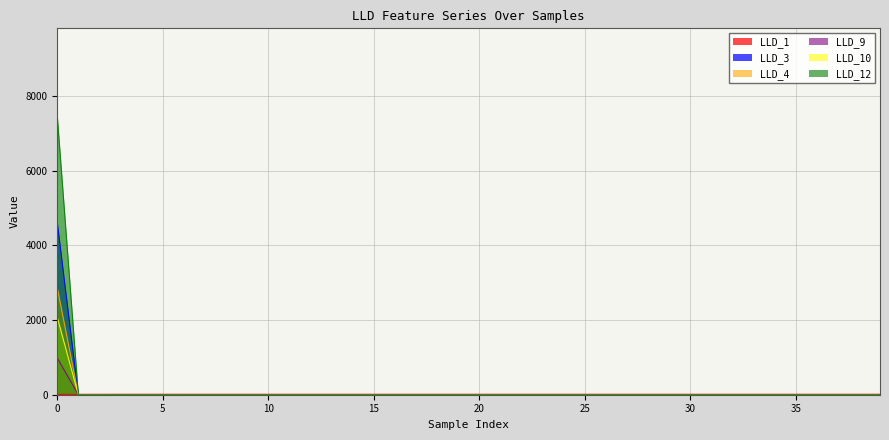

Rank the series by their maximum value, from lowest to highest.

LLD_1, LLD_9, LLD_10, LLD_4, LLD_3, LLD_12